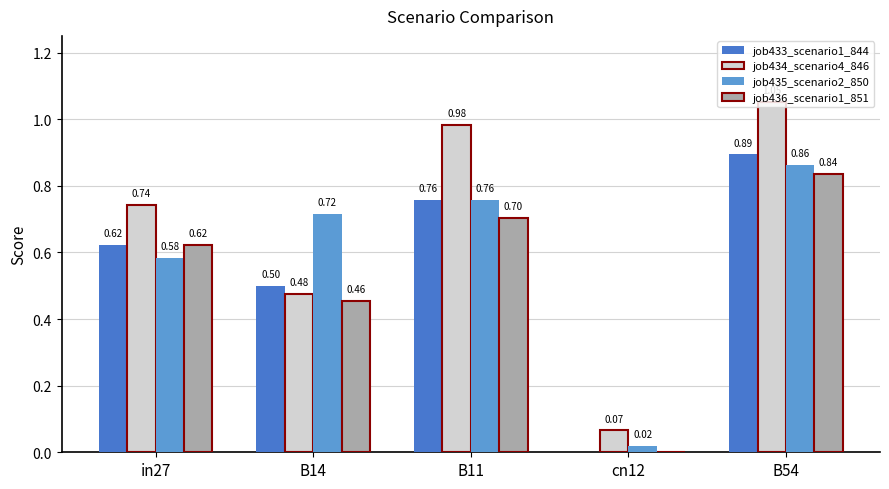

What is the sum of the job433_scenario1_844 values at in27 and B11?

1.4